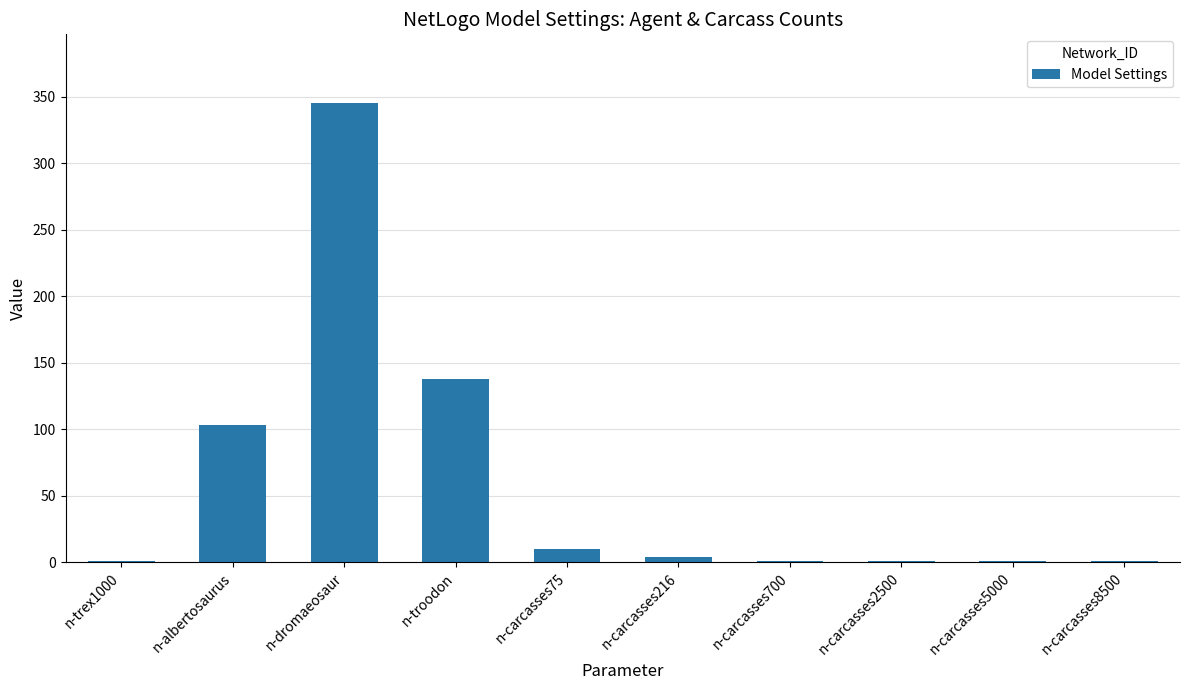

What is the maximum value shown in the chart?

345